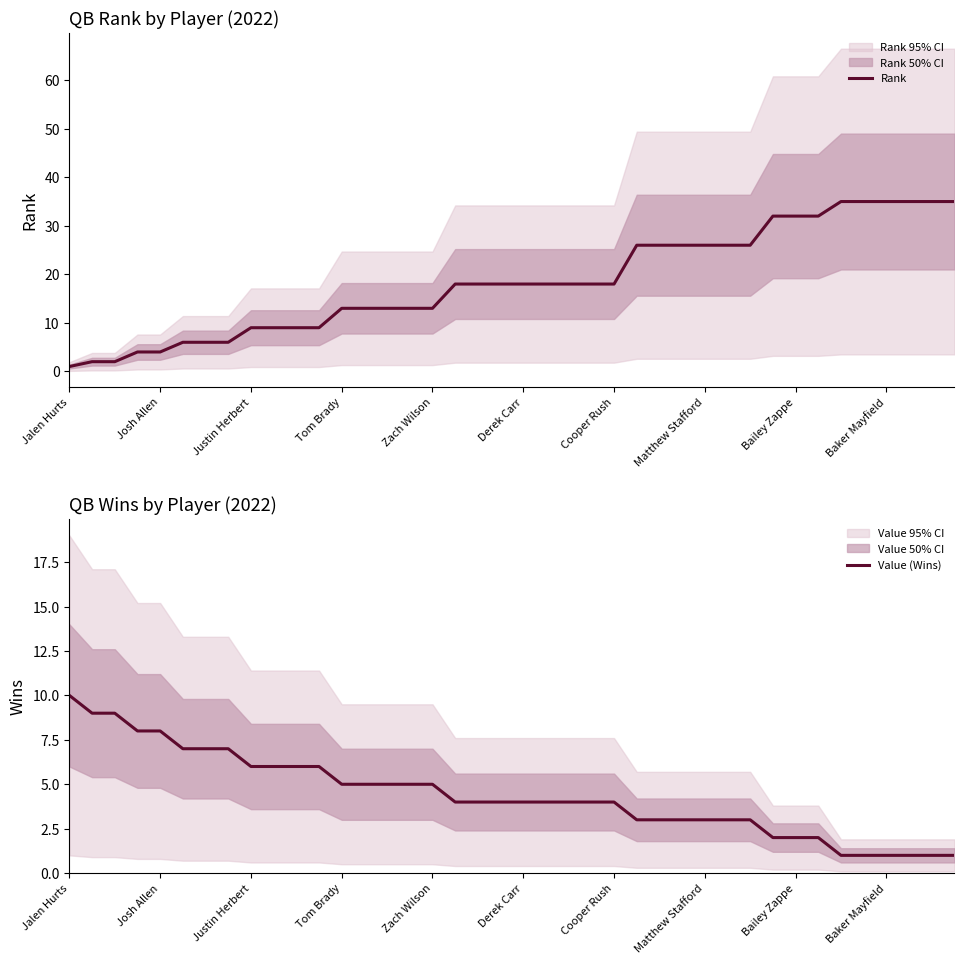

At which label does Value (Wins) reach its peak?

Jalen Hurts